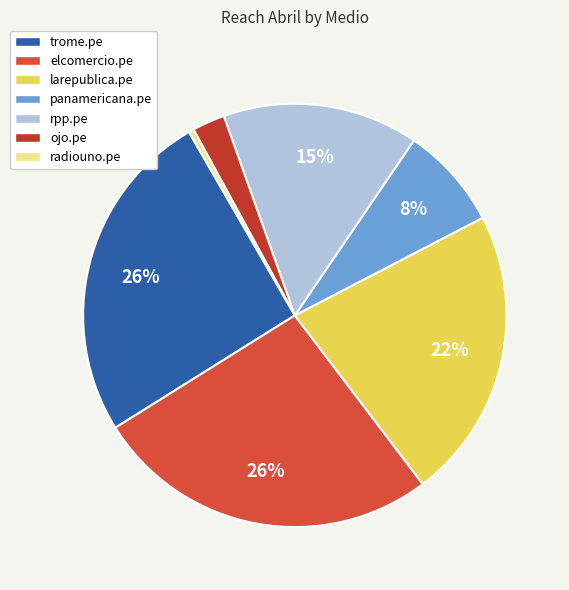

Approximately how many times larger is the value at elcomercio.pe compared to ojo.pe?

10.6